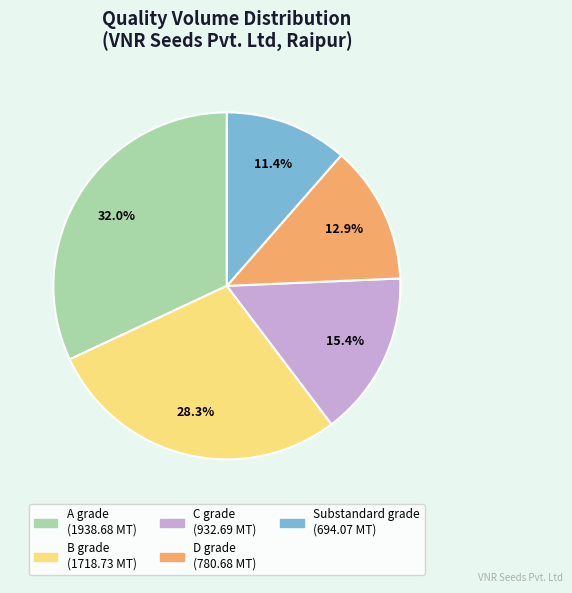

True or false: C grade accounts for 15% of the total.

True